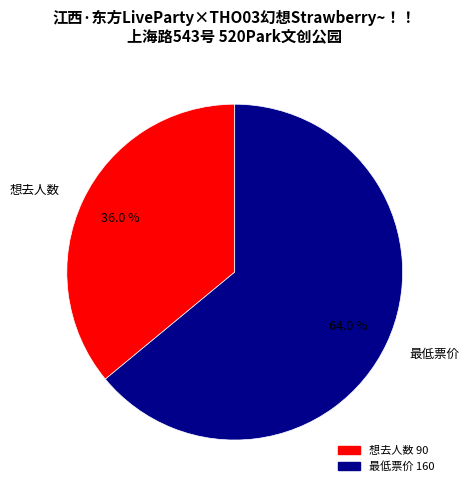

How many slices are in this pie chart?

2